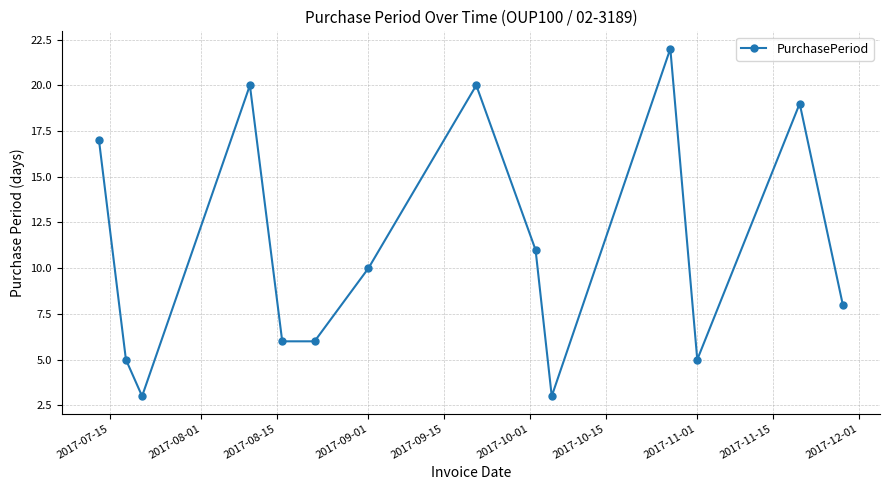

What is the difference between the maximum and minimum values?

19